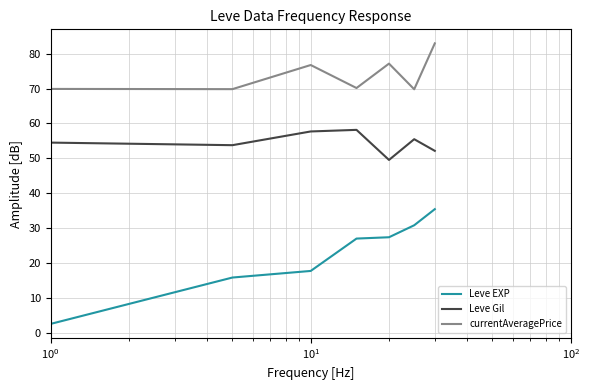

What is the greatest value displayed?

83.0